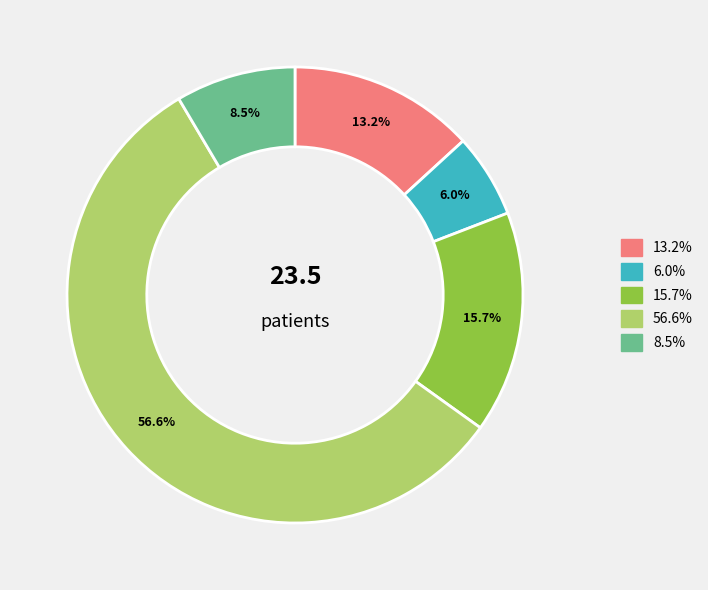

Does any single category account for the majority?

Yes